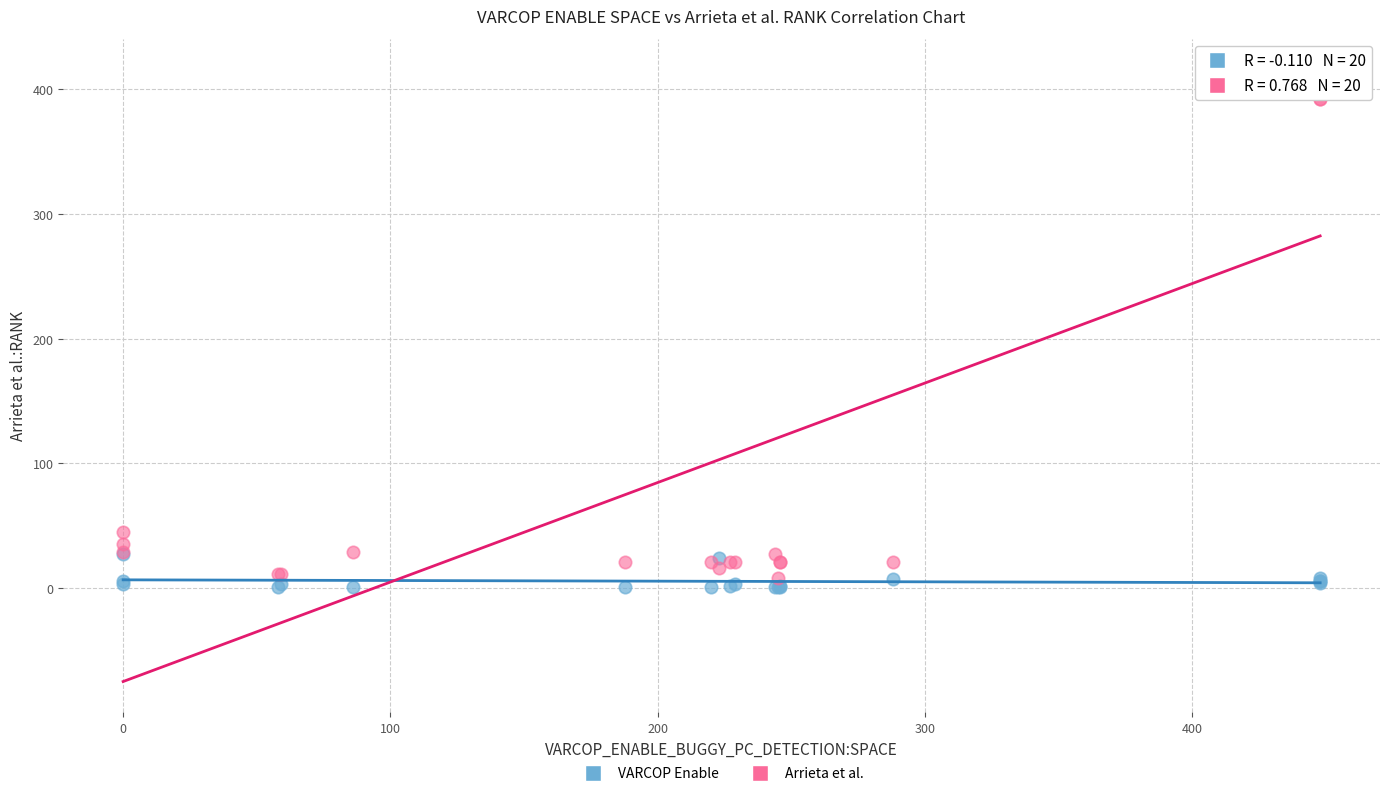

Across all series, what Y value is closest to 208?

45